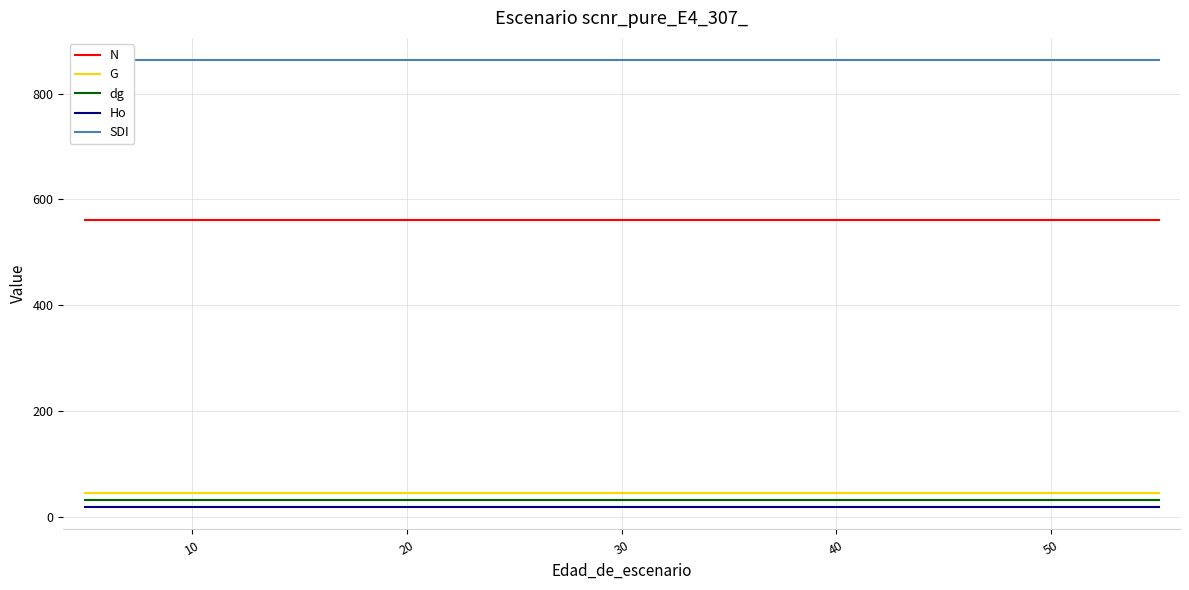

Reading right to left, list all the values displayed in this chart.

N: 561.1	561.1	561.1	561.1	561.1	561.1	561.1	561.1	561.1	561.1	561.1	561.1	561.1	561.1	561.1	561.1
G: 46.7	46.7	46.7	46.7	46.7	46.7	46.7	46.7	46.7	46.7	46.7	46.7	46.7	46.7	46.7	46.7
dg: 32.6	32.6	32.6	32.6	32.6	32.6	32.6	32.6	32.6	32.6	32.6	32.6	32.6	32.6	32.6	32.6
Ho: 19.6	19.6	19.6	19.6	19.6	19.6	19.6	19.6	19.6	19.6	19.6	19.6	19.6	19.6	19.6	19.6
SDI: 862.8	862.8	862.8	862.8	862.8	862.8	862.8	862.8	862.8	862.8	862.8	862.8	862.8	862.8	862.8	862.8